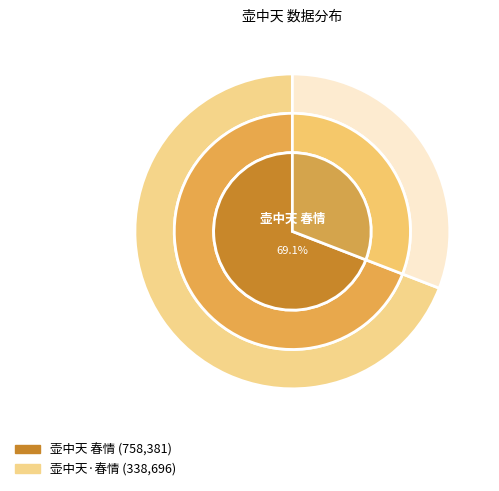

True or false: 壶中天 春情 accounts for 61% of the total.

False